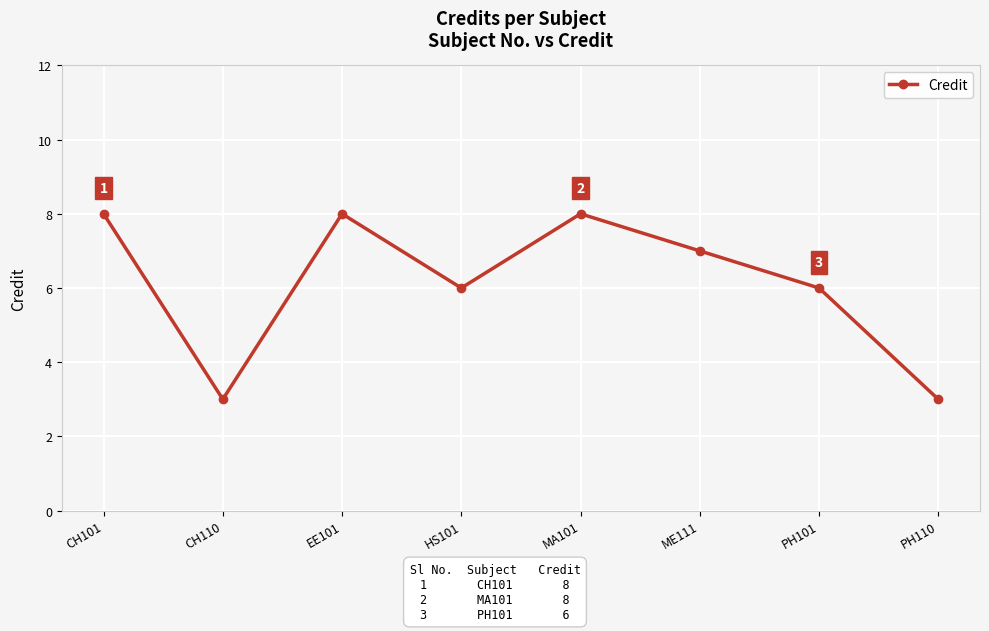

How many points are higher than both their immediate neighbors (excluding endpoints)?

2